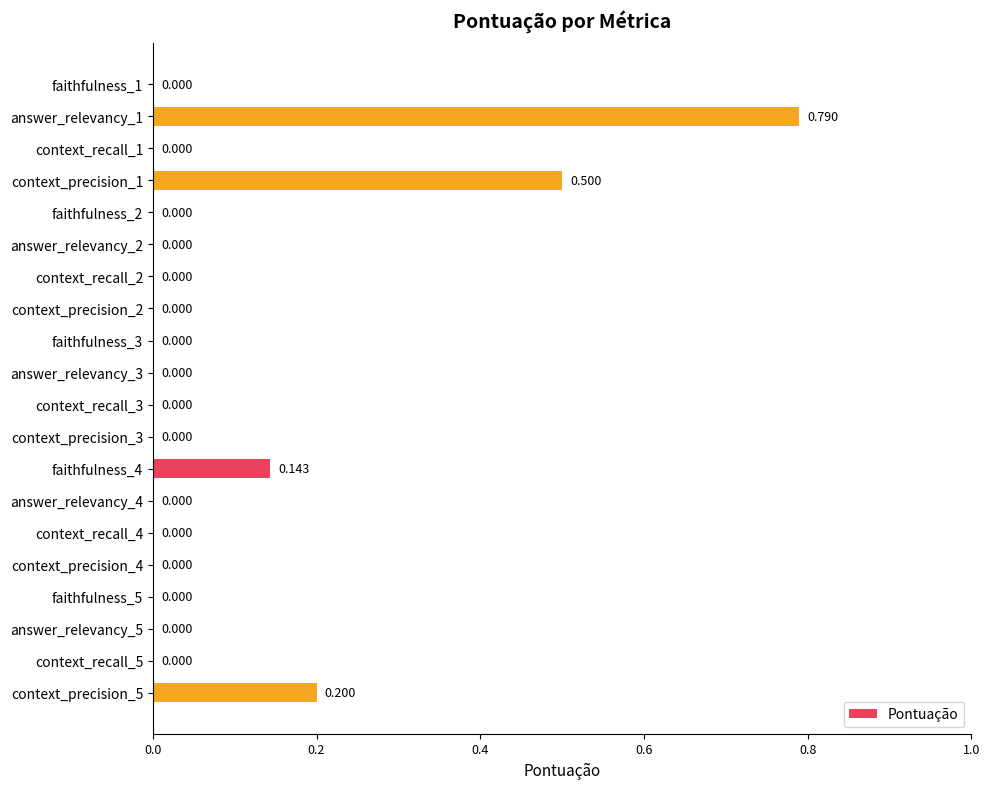

What is the difference between the maximum and second lowest values?

0.8